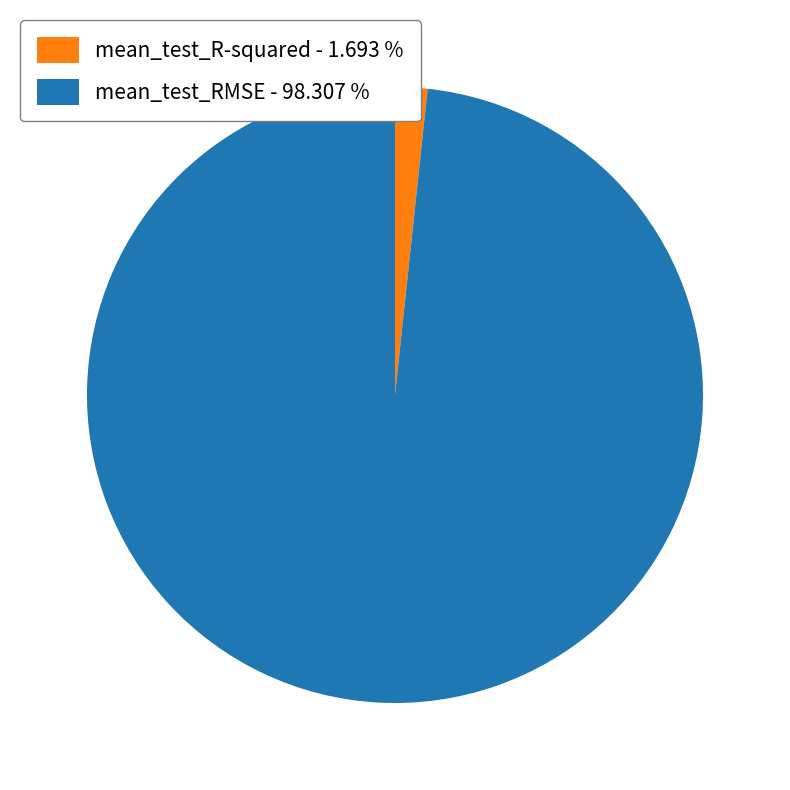

Which category has the biggest portion of the pie?

mean_test_RMSE